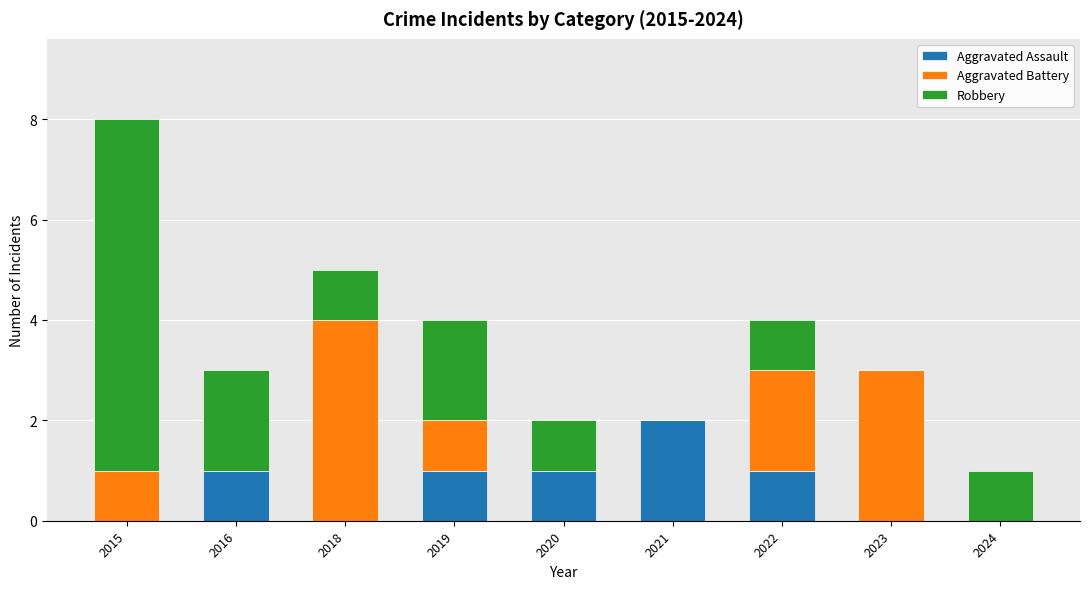

The value of Aggravated Assault at 2020 is 1. True or false?

True